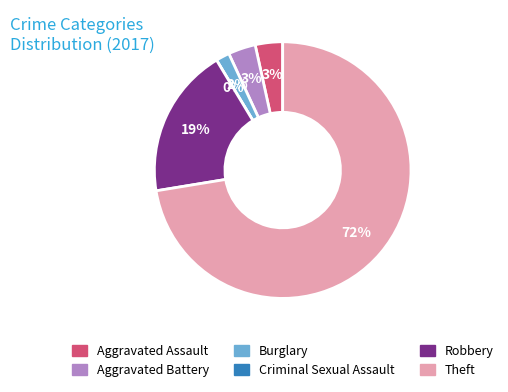

Is the sum of Robbery and Theft greater than half?

Yes